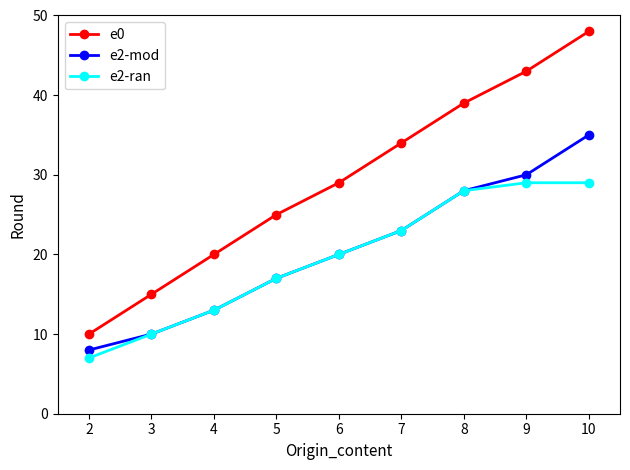

The value of e2-ran at 10 is 29. True or false?

True